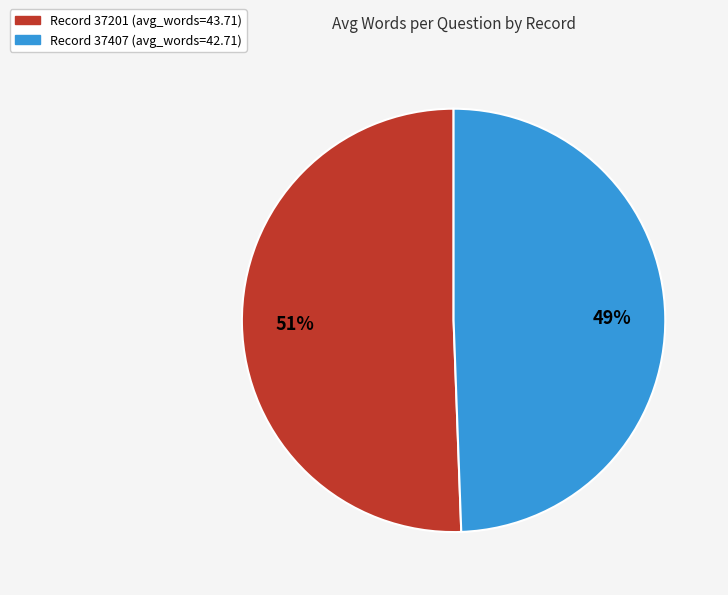

To the nearest percent, what is the average slice percentage?

50%